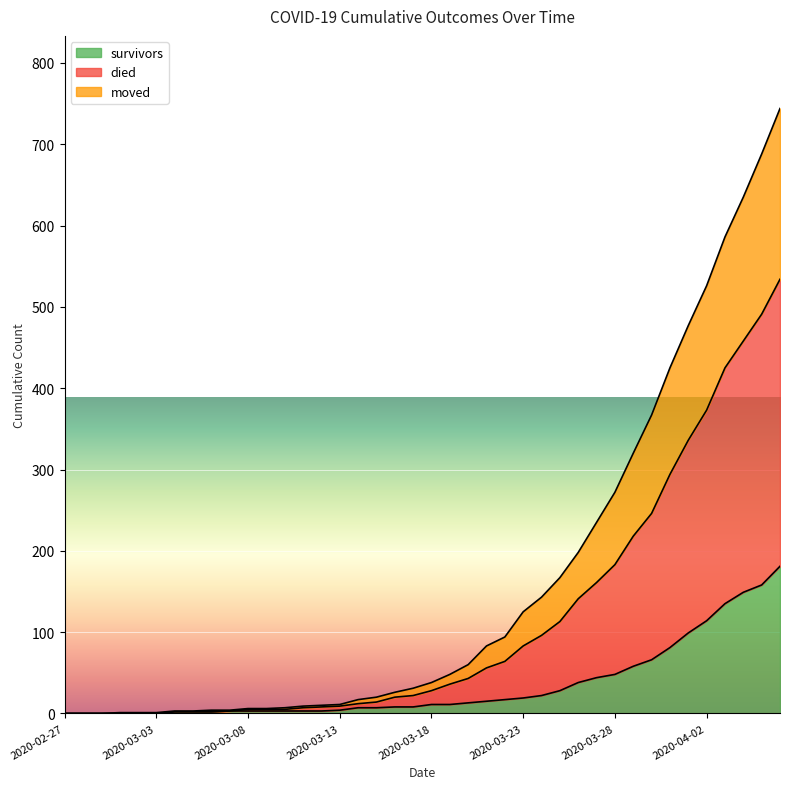

Rank the series by their average value, from highest to lowest.

died, moved, survivors